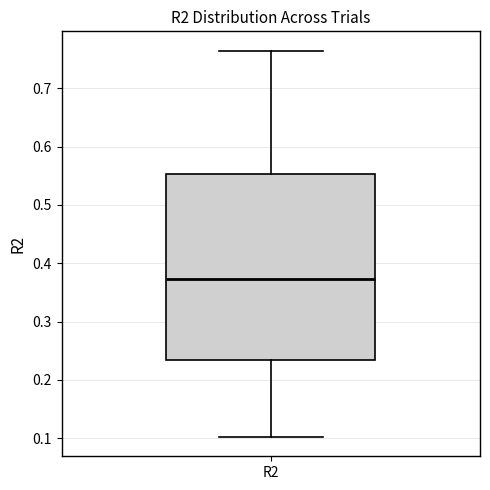

Where is the upper edge of the box for R2 on the y-axis? The values are not printed on the chart, so give them approximately, as read against the axis.

0.55